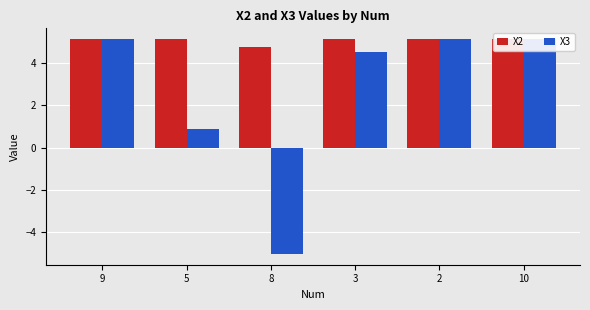

Rank the series by their average value, from lowest to highest.

X3, X2